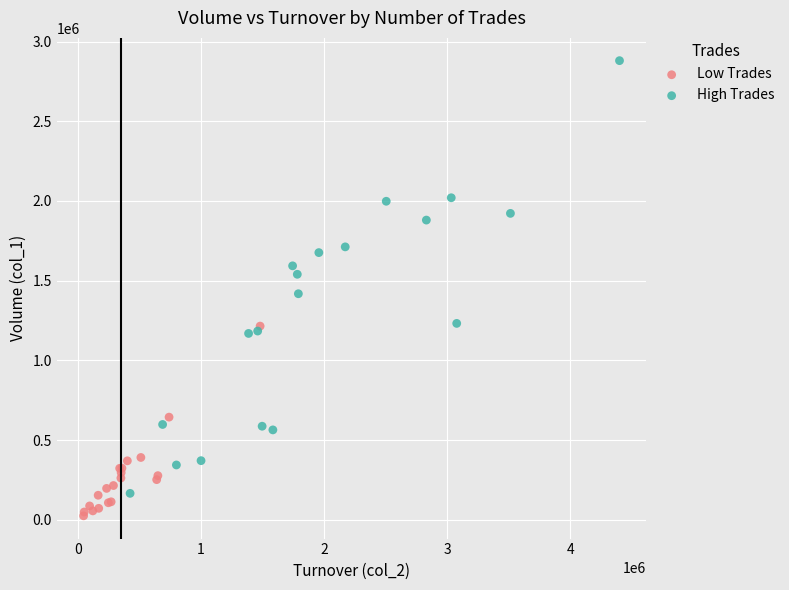

Which series contains the lowest Y value?

Low Trades